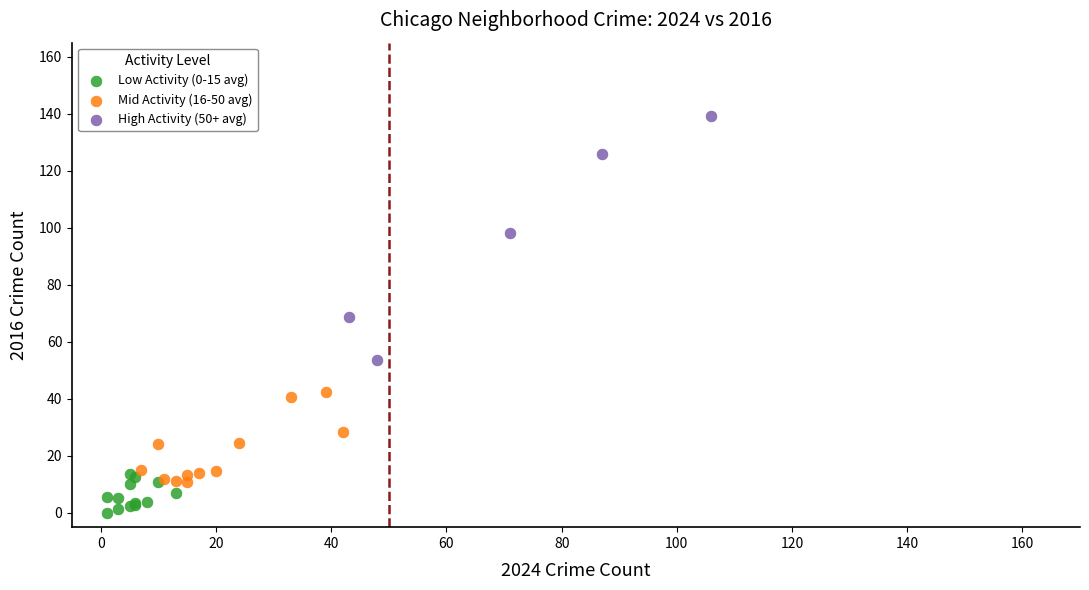

Which series reaches the maximum Y coordinate?

High Activity (50+ avg)